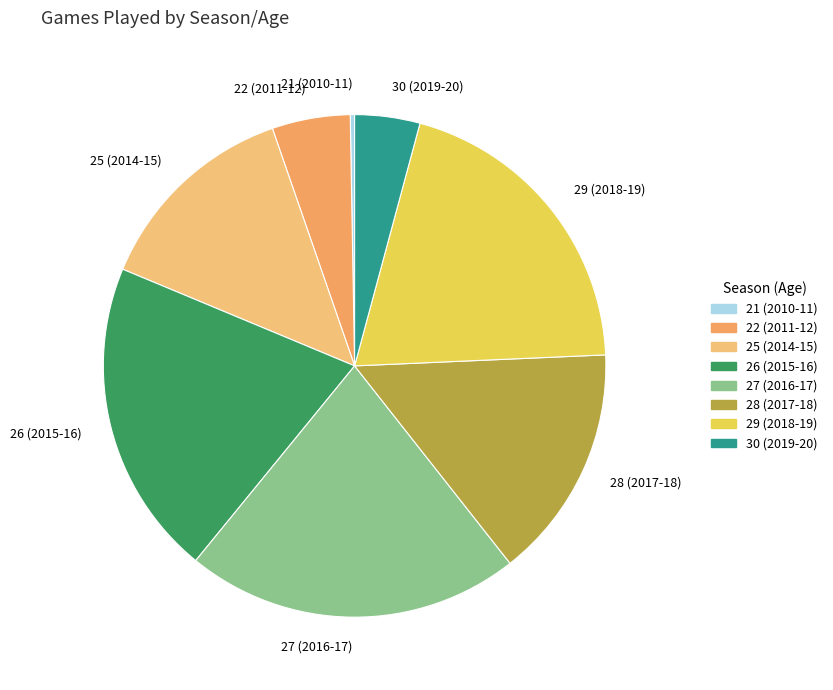

How many slices are in this pie chart?

8